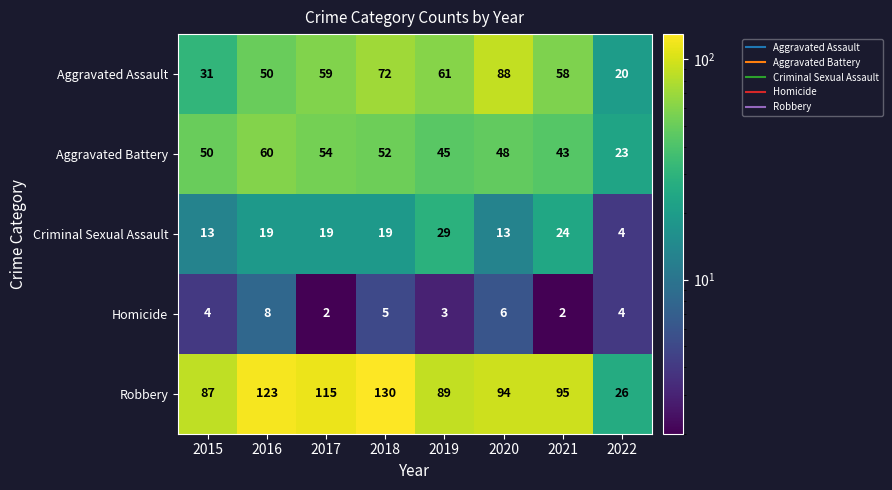

Which category has the highest value across all series?

2018